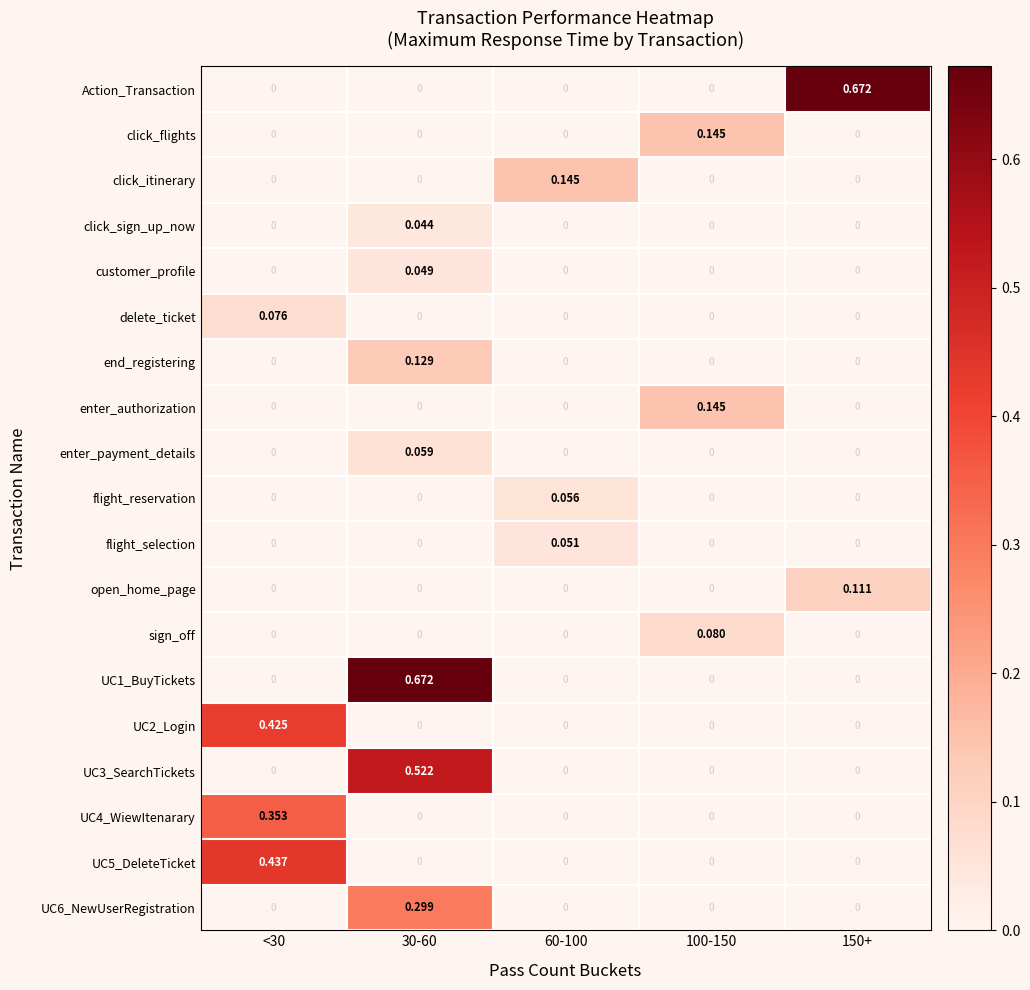

Count the number of categories in the chart.

5